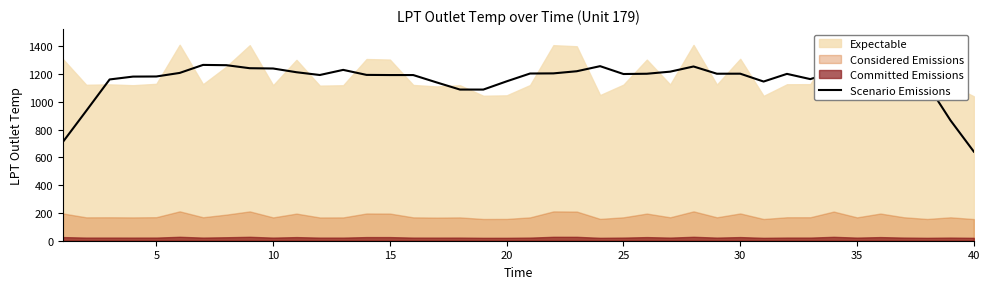

How many data points does each series have?

40